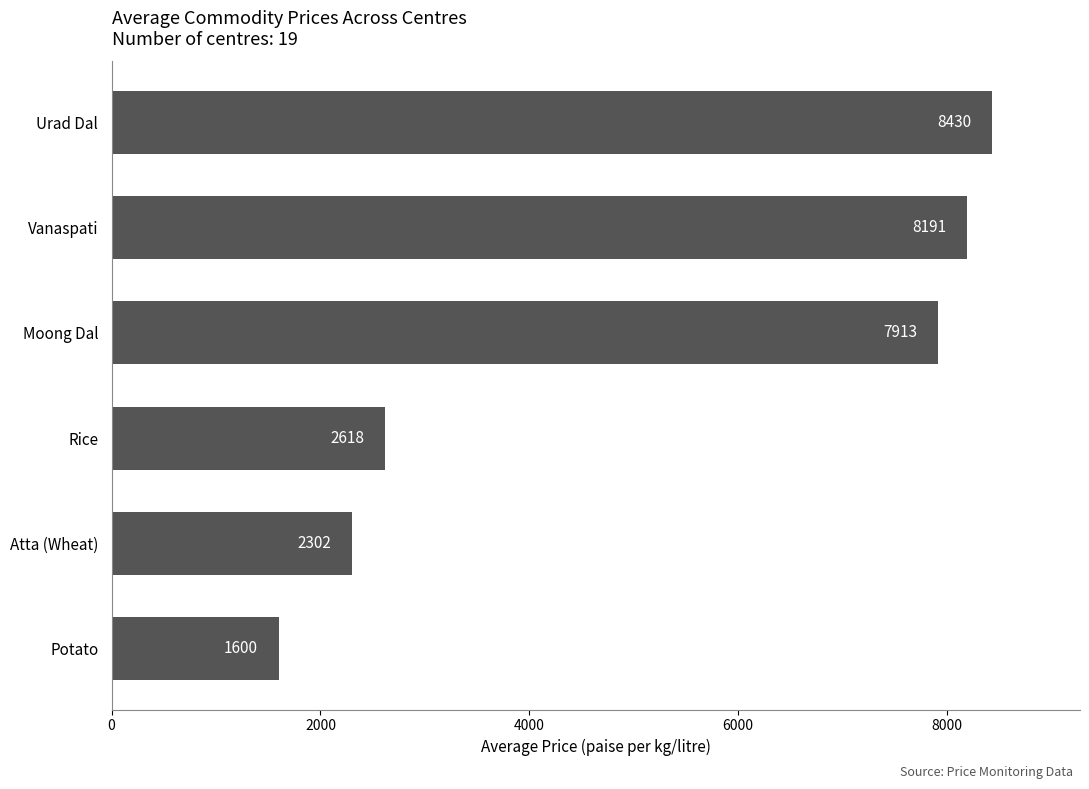

How many values are below 7913?

3